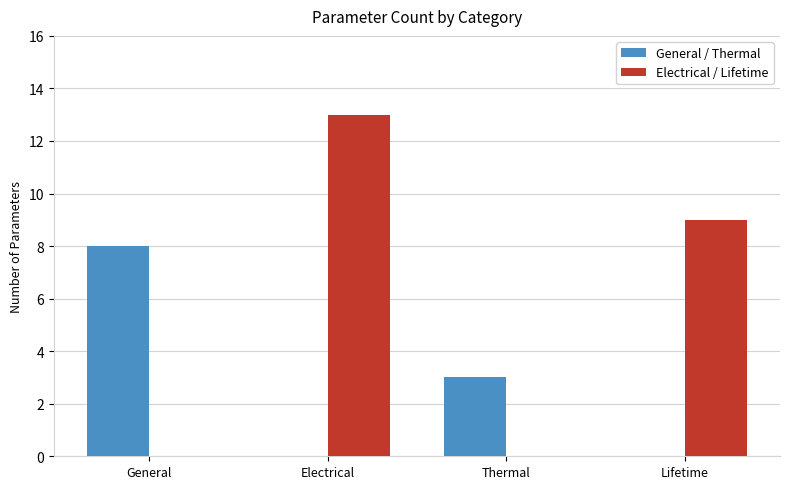

At which label does General / Thermal first exceed 3?

General